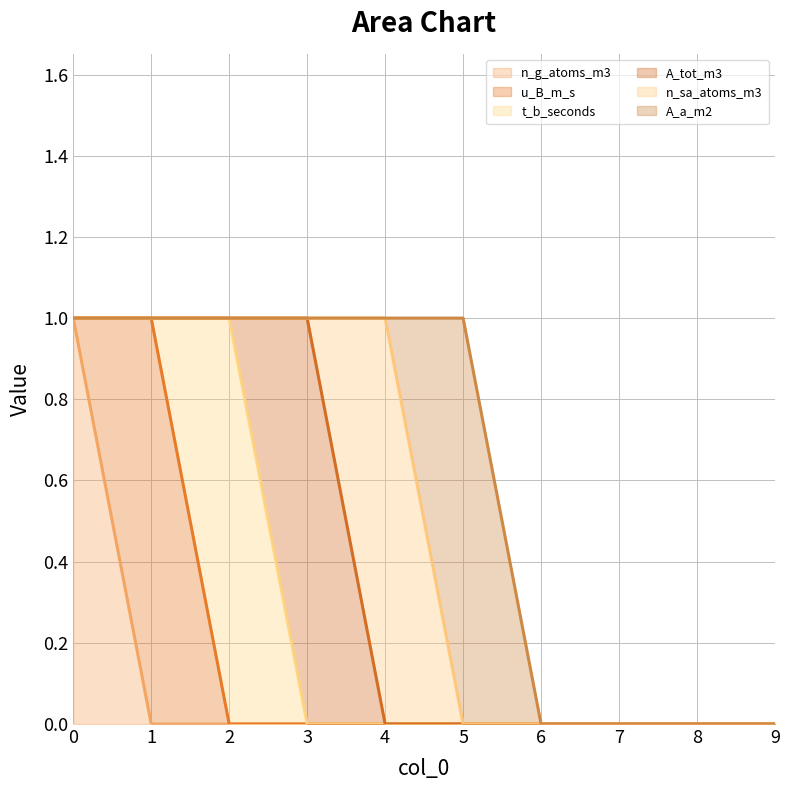

What is the difference between the maximum and second lowest values in the A_tot_m3 series?

1